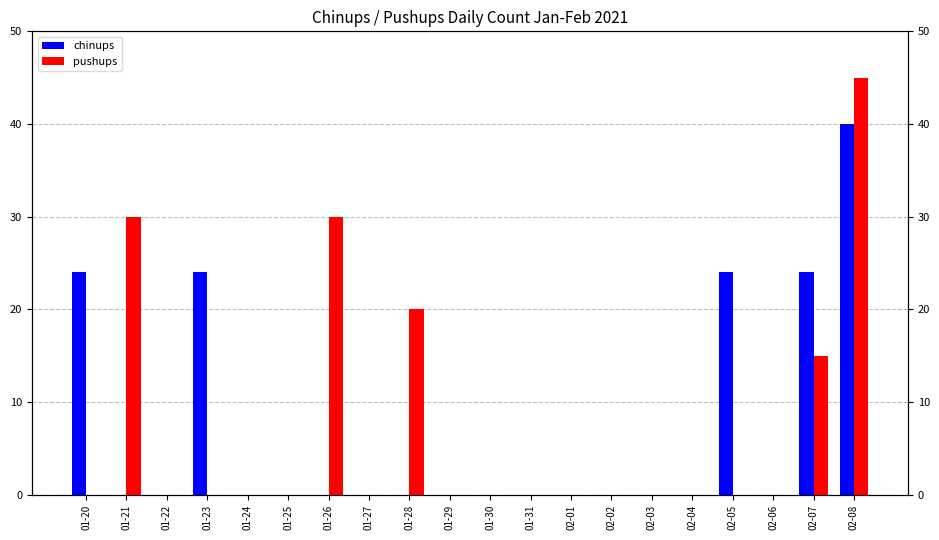

Rank the series by their average value, from highest to lowest.

pushups, chinups